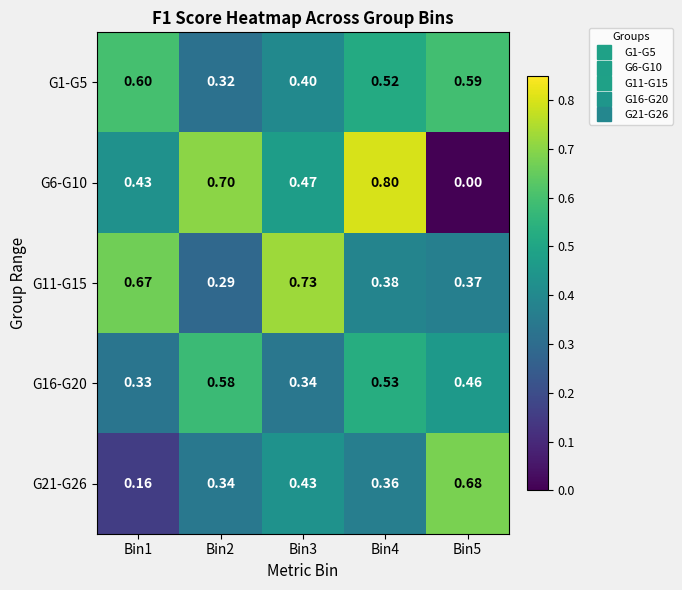

Is the value of G21-G26 at Bin5 greater than the value of G16-G20 at Bin5?

Yes